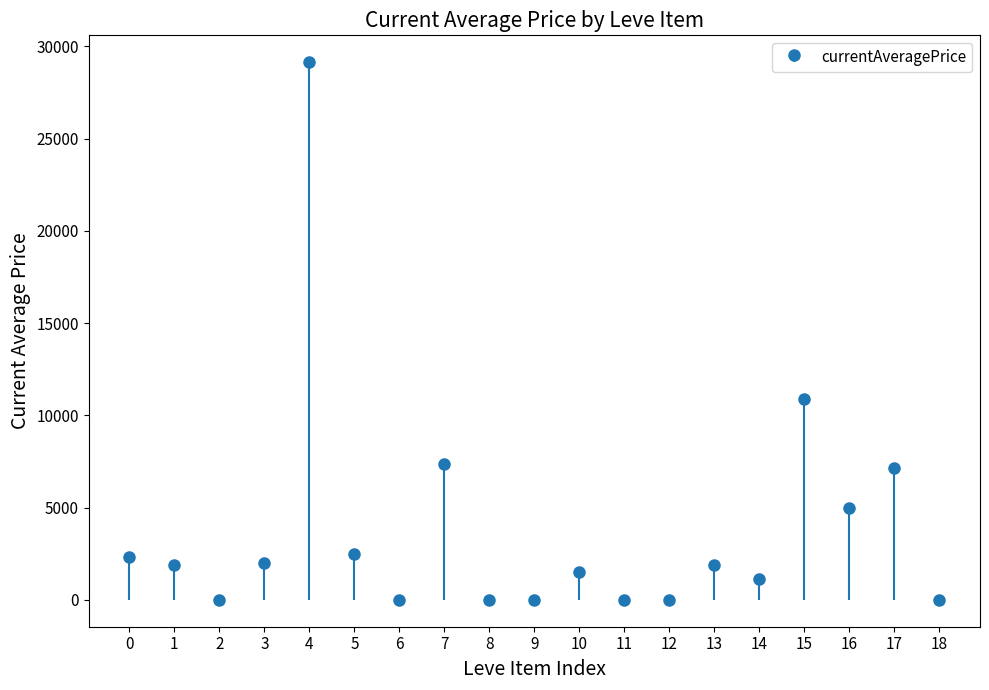

How many bars are there in total?

19